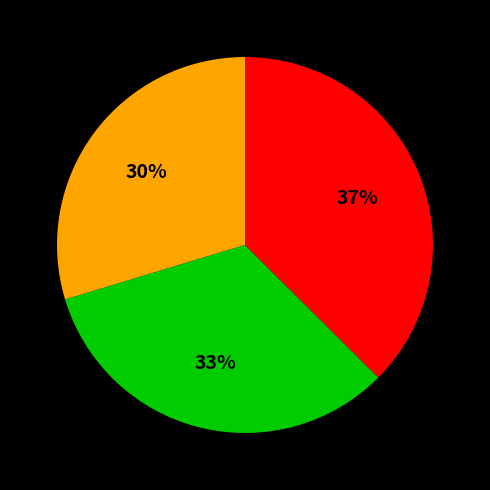

To the nearest percent, what is the average slice percentage?

33%